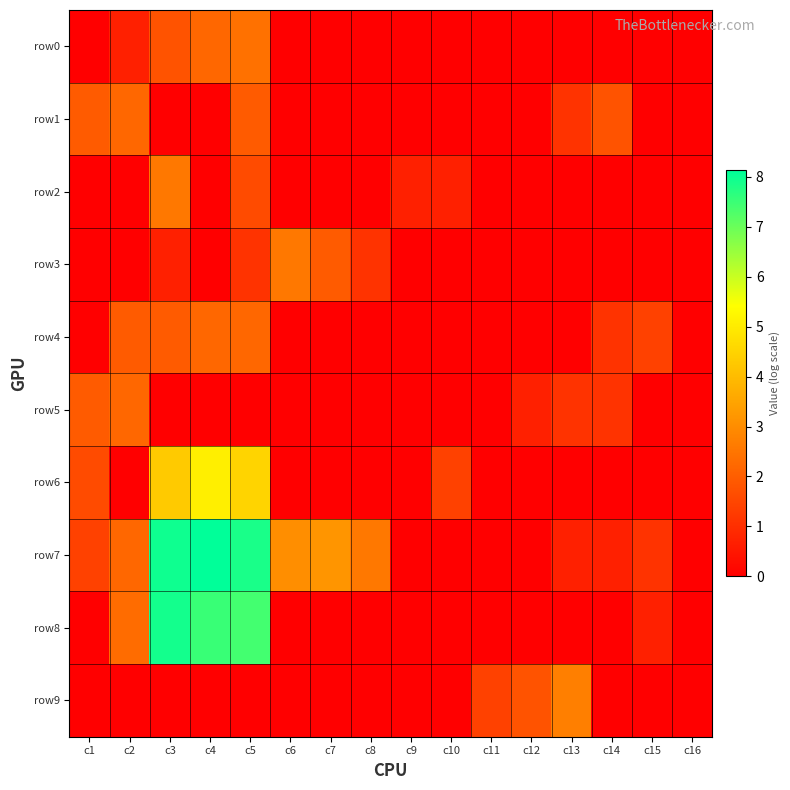

Reading right to left, list all the values displayed in this chart.

row0: c16=0.0	c15=0.0	c14=0.0	c13=0.0	c12=0.0	c11=0.0	c10=0.0	c9=0.0	c8=0.0	c7=0.0	c6=0.0	c5=2.4	c4=2.2	c3=1.8	c2=0.7	c1=0.0
row1: c16=0.0	c15=0.0	c14=1.8	c13=1.1	c12=0.0	c11=0.0	c10=0.0	c9=0.0	c8=0.0	c7=0.0	c6=0.0	c5=1.9	c4=0.0	c3=0.0	c2=2.2	c1=1.9
row2: c16=0.0	c15=0.0	c14=0.0	c13=0.0	c12=0.0	c11=0.0	c10=0.7	c9=0.7	c8=0.0	c7=0.0	c6=0.0	c5=1.6	c4=0.0	c3=2.6	c2=0.0	c1=0.0
row3: c16=0.0	c15=0.0	c14=0.0	c13=0.0	c12=0.0	c11=0.0	c10=0.0	c9=0.0	c8=1.1	c7=1.9	c6=2.6	c5=1.1	c4=0.0	c3=0.7	c2=0.0	c1=0.0
row4: c16=0.0	c15=1.4	c14=1.1	c13=0.0	c12=0.0	c11=0.0	c10=0.0	c9=0.0	c8=0.0	c7=0.0	c6=0.0	c5=2.2	c4=2.2	c3=1.9	c2=1.9	c1=0.0
row5: c16=0.0	c15=0.0	c14=1.1	c13=1.1	c12=0.7	c11=0.0	c10=0.0	c9=0.0	c8=0.0	c7=0.0	c6=0.0	c5=0.0	c4=0.0	c3=0.0	c2=2.2	c1=1.9
row6: c16=0.0	c15=0.0	c14=0.0	c13=0.0	c12=0.0	c11=0.0	c10=1.4	c9=0.0	c8=0.0	c7=0.0	c6=0.0	c5=4.5	c4=5.1	c3=4.3	c2=0.0	c1=1.6
row7: c16=0.0	c15=1.1	c14=0.7	c13=0.7	c12=0.0	c11=0.0	c10=0.0	c9=0.0	c8=2.6	c7=3.2	c6=3.0	c5=7.8	c4=8.1	c3=8.0	c2=2.2	c1=1.4
row8: c16=0.0	c15=0.7	c14=0.0	c13=0.0	c12=0.0	c11=0.0	c10=0.0	c9=0.0	c8=0.0	c7=0.0	c6=0.0	c5=7.4	c4=7.5	c3=7.9	c2=2.3	c1=0.0
row9: c16=0.0	c15=0.0	c14=0.0	c13=2.7	c12=1.8	c11=1.4	c10=0.0	c9=0.0	c8=0.0	c7=0.0	c6=0.0	c5=0.0	c4=0.0	c3=0.0	c2=0.0	c1=0.0